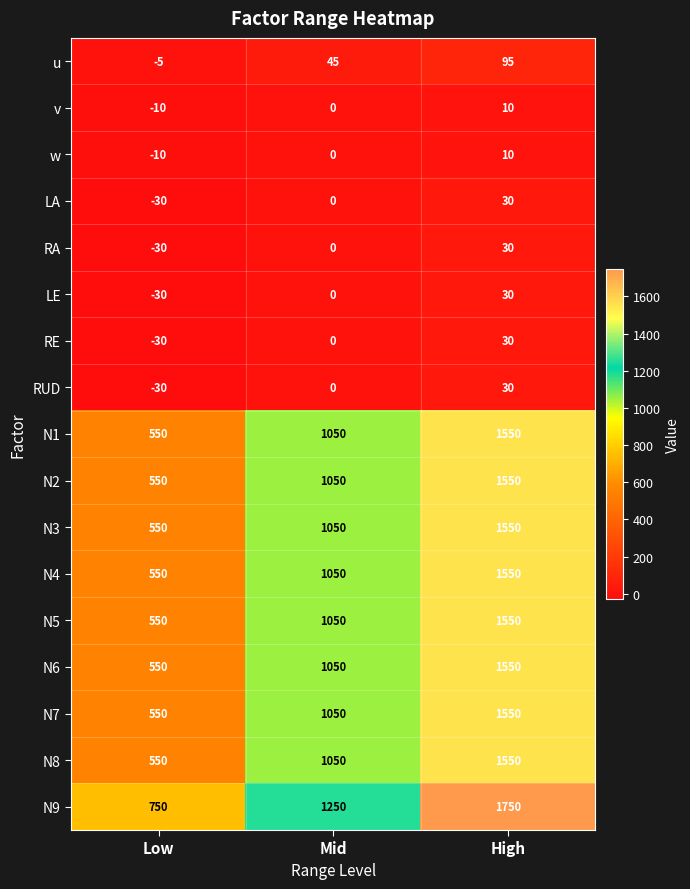

What is the difference between the maximum and minimum values in the N2 series?

1000